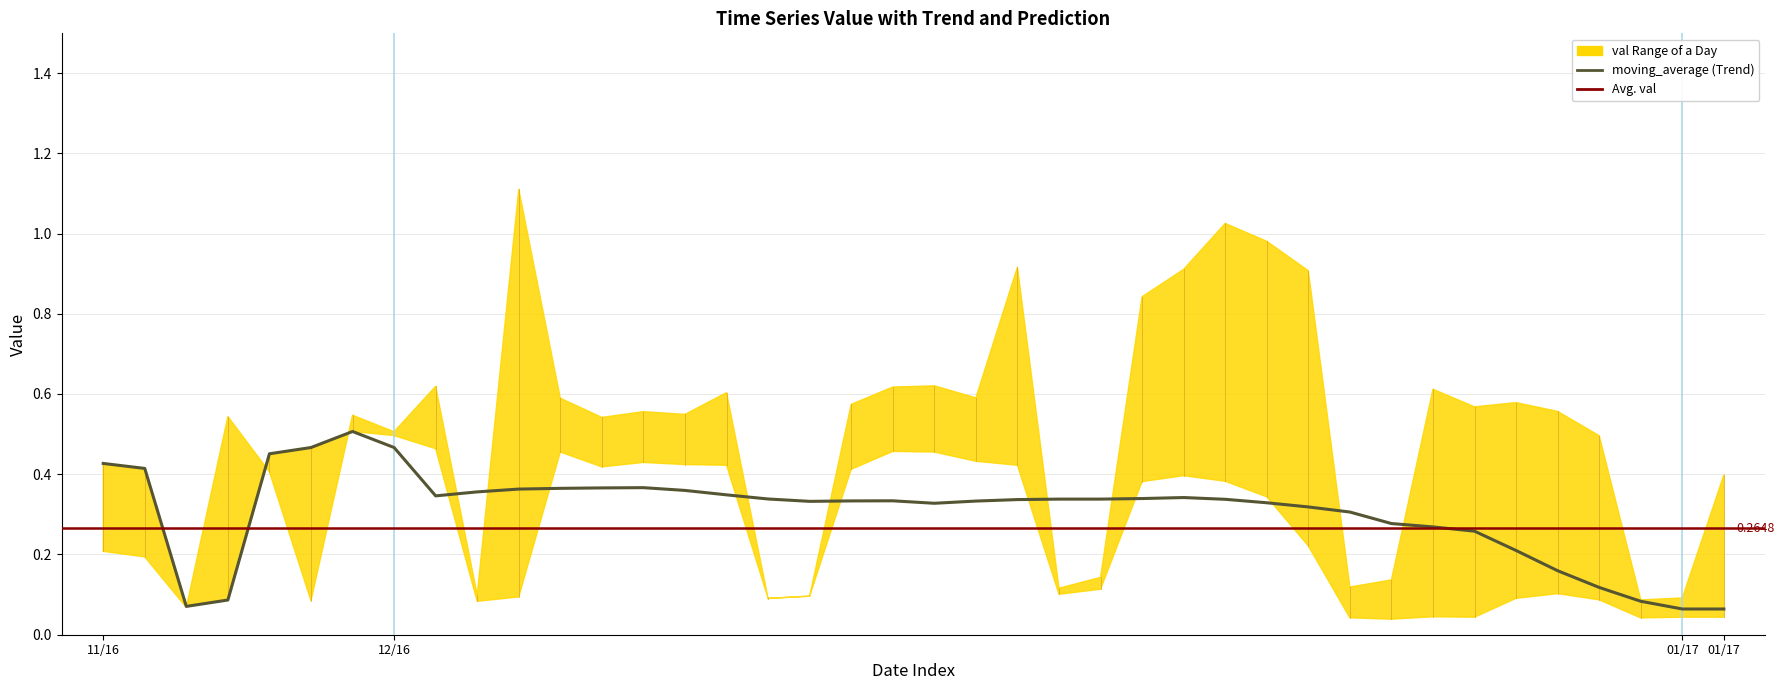

List the labels in order of val value, largest first.

2016-11-30, 2016-12-01, 2016-11-29, 2016-12-02, 2016-12-13, 2016-12-14, 2016-12-05, 2016-11-28, 2016-12-15, 2016-12-07, 2016-11-24, 2016-12-08, 2016-12-16, 2016-12-09, 2016-12-06, 2016-11-25, 2016-12-12, 2016-12-20, 2016-12-21, 2016-12-19, 2016-12-22, 2016-12-23, 2016-12-18, 2016-12-29, 2016-12-17, 2016-12-11, 2016-12-04, 2016-12-10, 2016-12-28, 2016-12-30, 2016-11-27, 2016-12-03, 2016-11-26, 2016-12-26, 2017-01-01, 2016-12-27, 2017-01-02, 2016-12-24, 2016-12-31, 2016-12-25